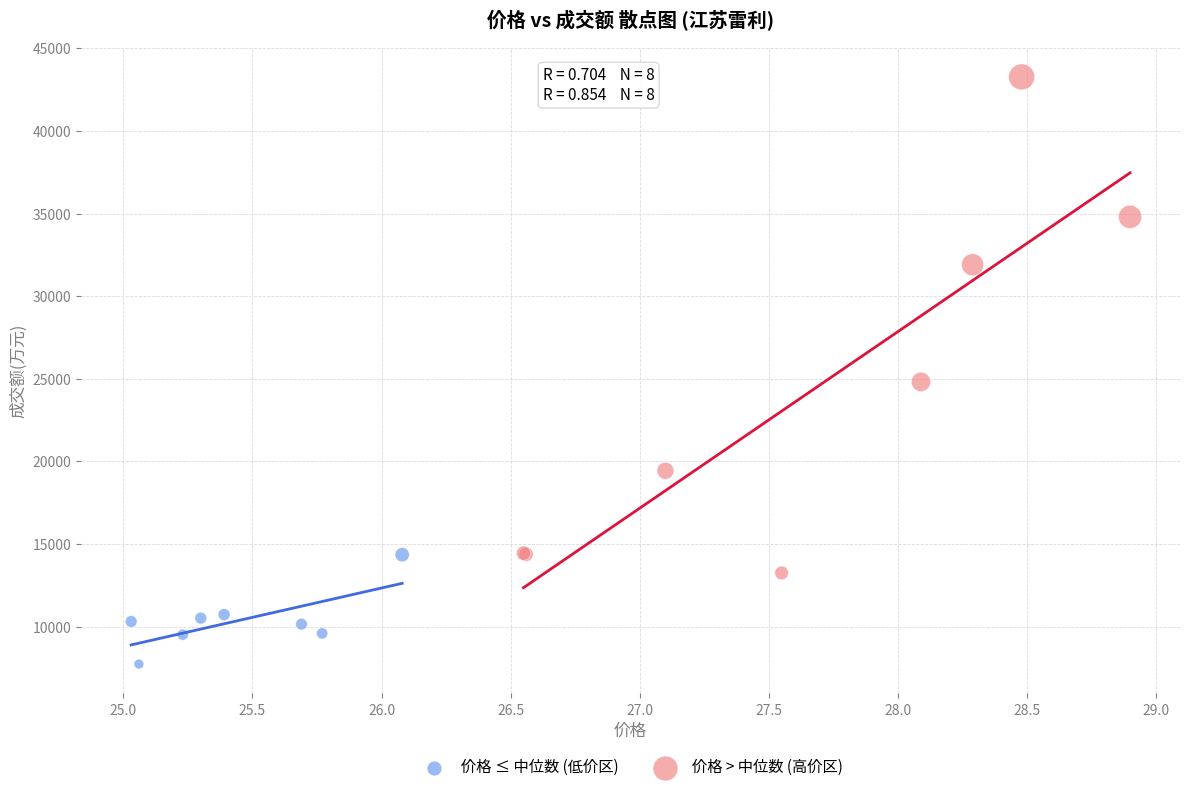

Which series reaches the minimum Y coordinate?

价格 ≤ 中位数 (低价区)